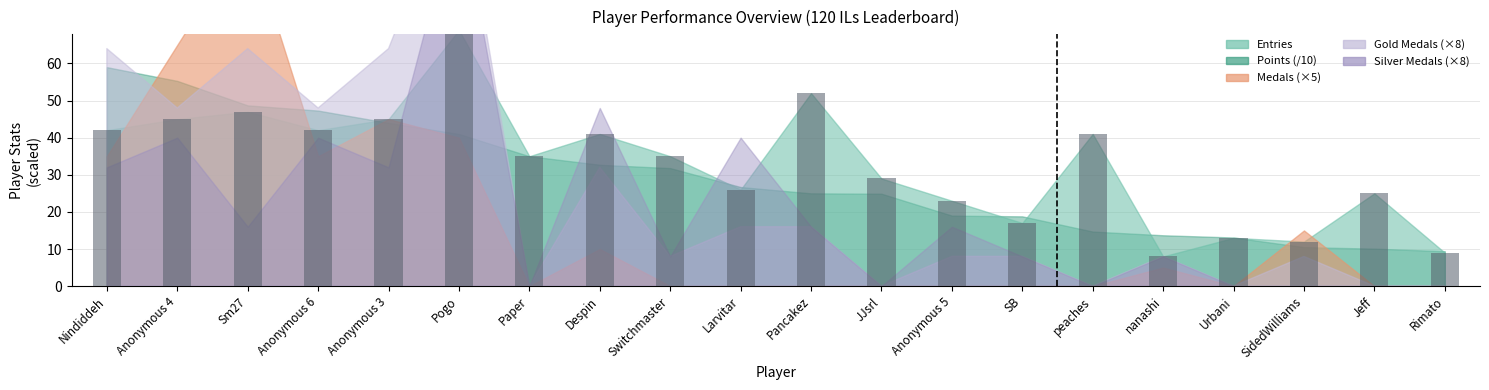

The value at Anonymous 4 is 45. True or false?

True